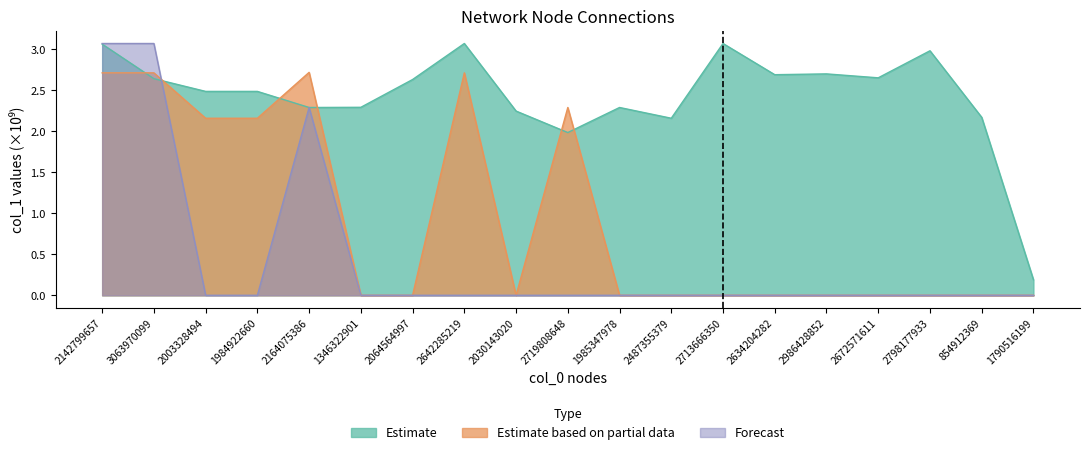

How many series are shown in this chart?

3